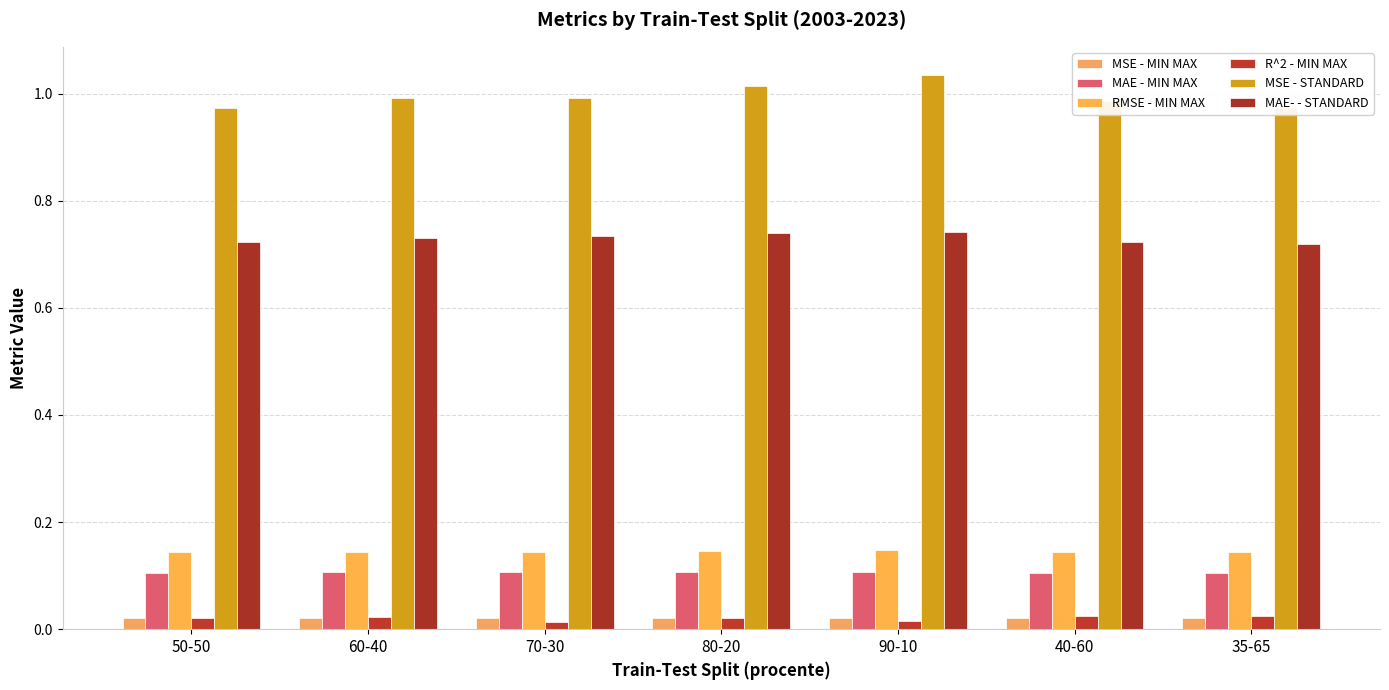

How many groups of bars are there?

7